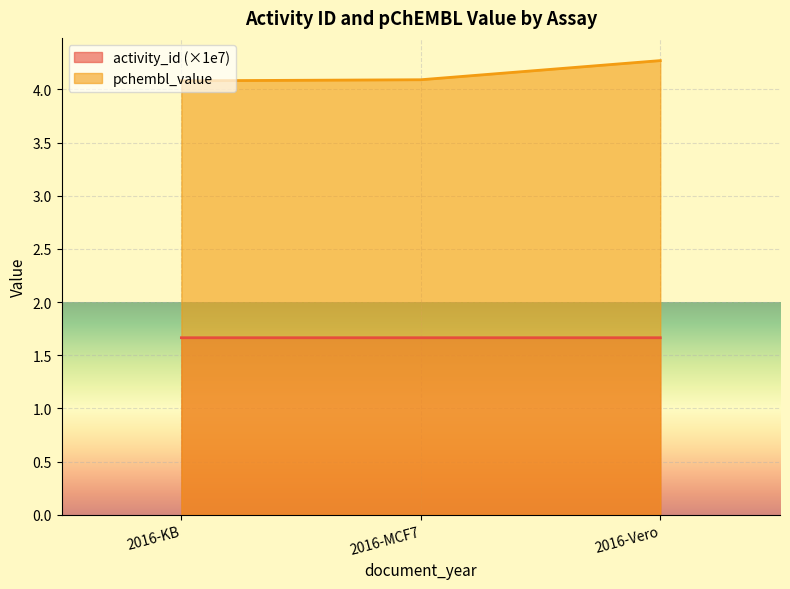

The activity_id series shows 2.6 at 2016-Vero. True or false?

False